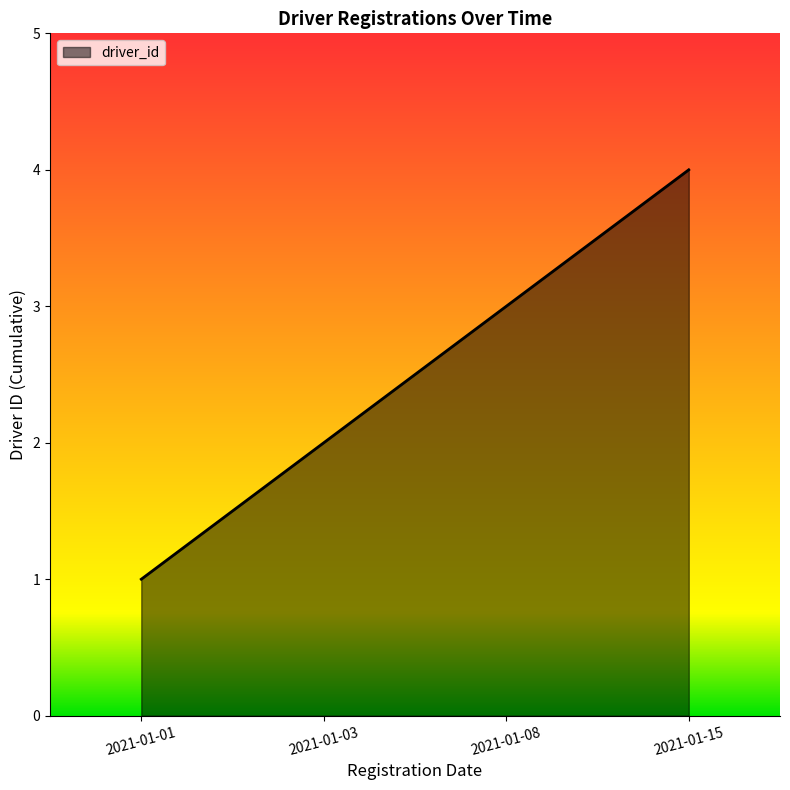

What is the change in value from 2021-01-03 to 2021-01-08?

+1